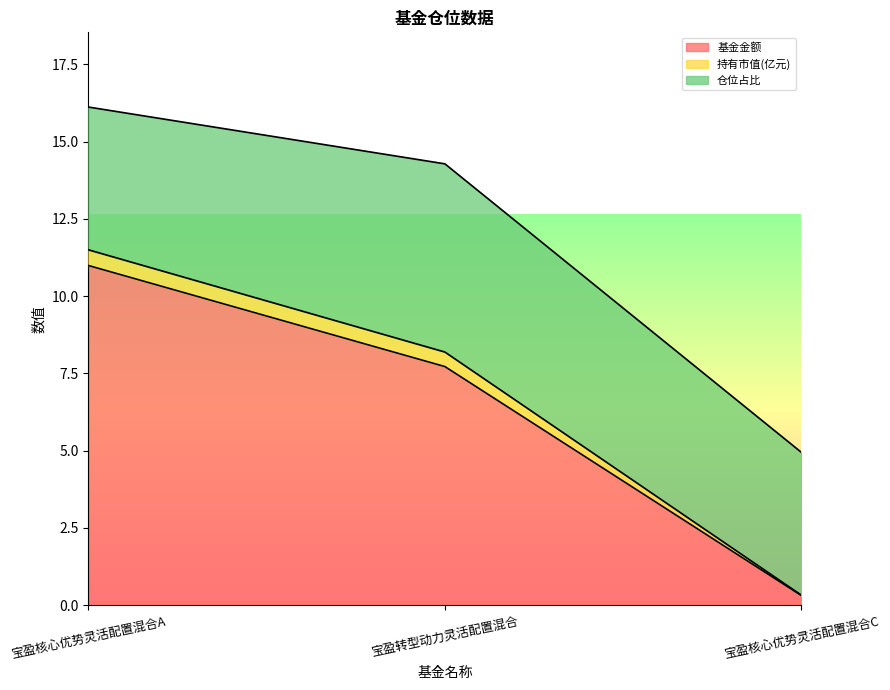

What position from the right is 宝盈转型动力灵活配置混合?

2